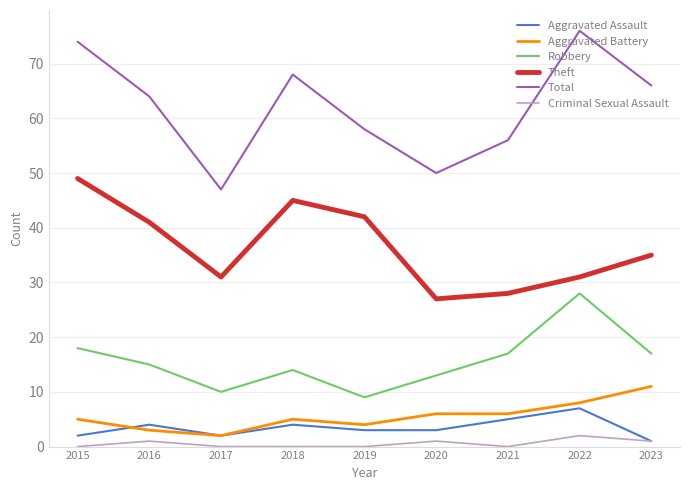

Between 2015 and 2018, which series saw the biggest shift?

Total